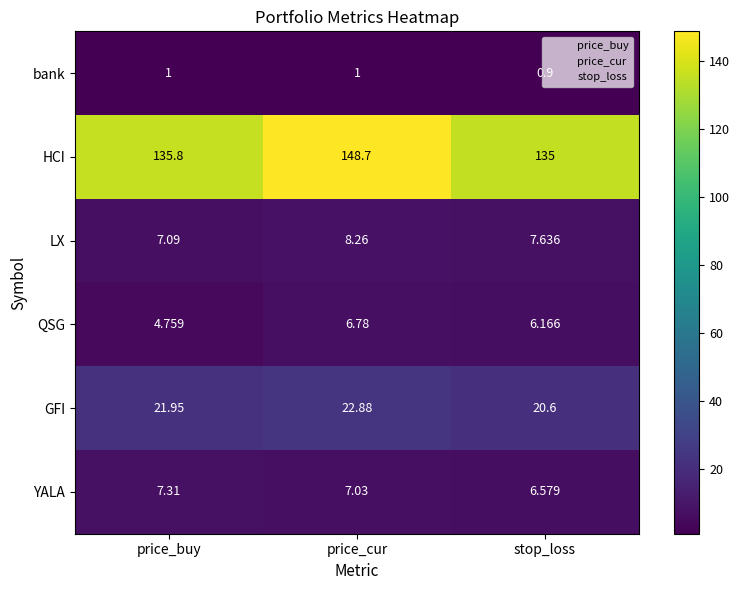

List the labels in order of GFI value, largest first.

price_cur, price_buy, stop_loss